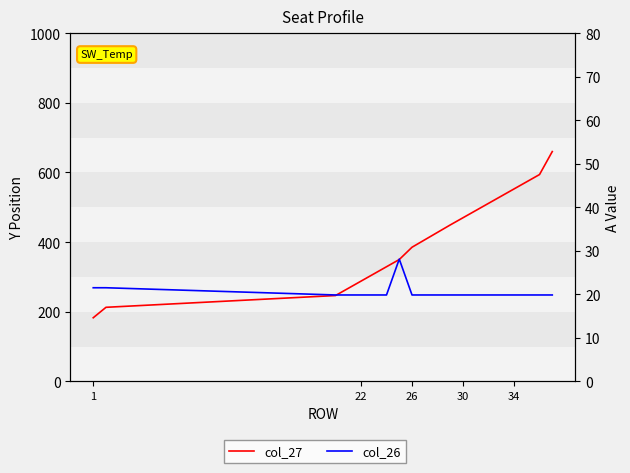

True or false: col_27 and col_26 cross at least once.

False